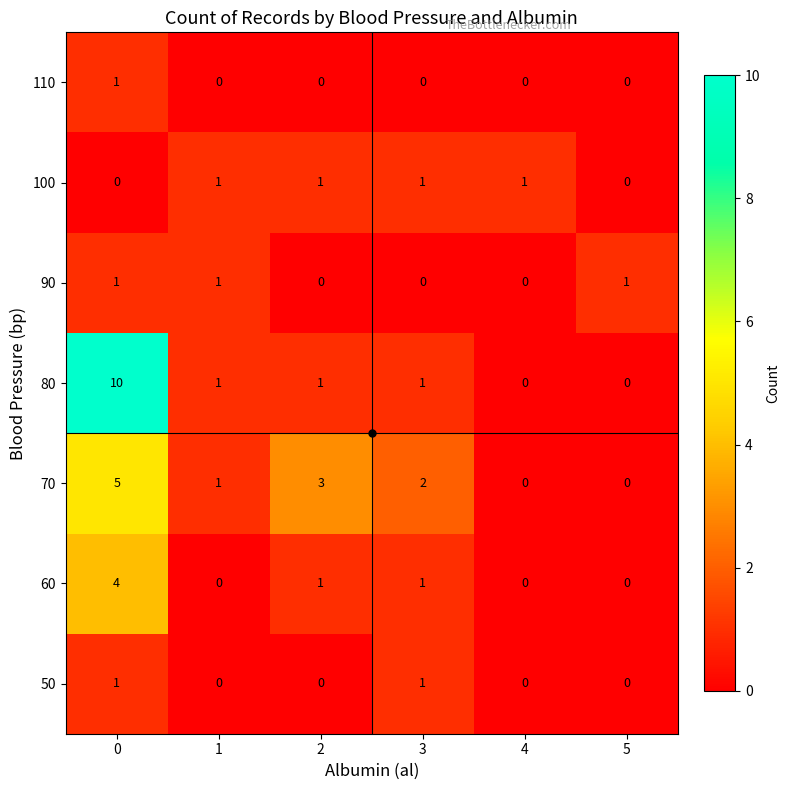

How many 50 values are between 0 and 1?

6